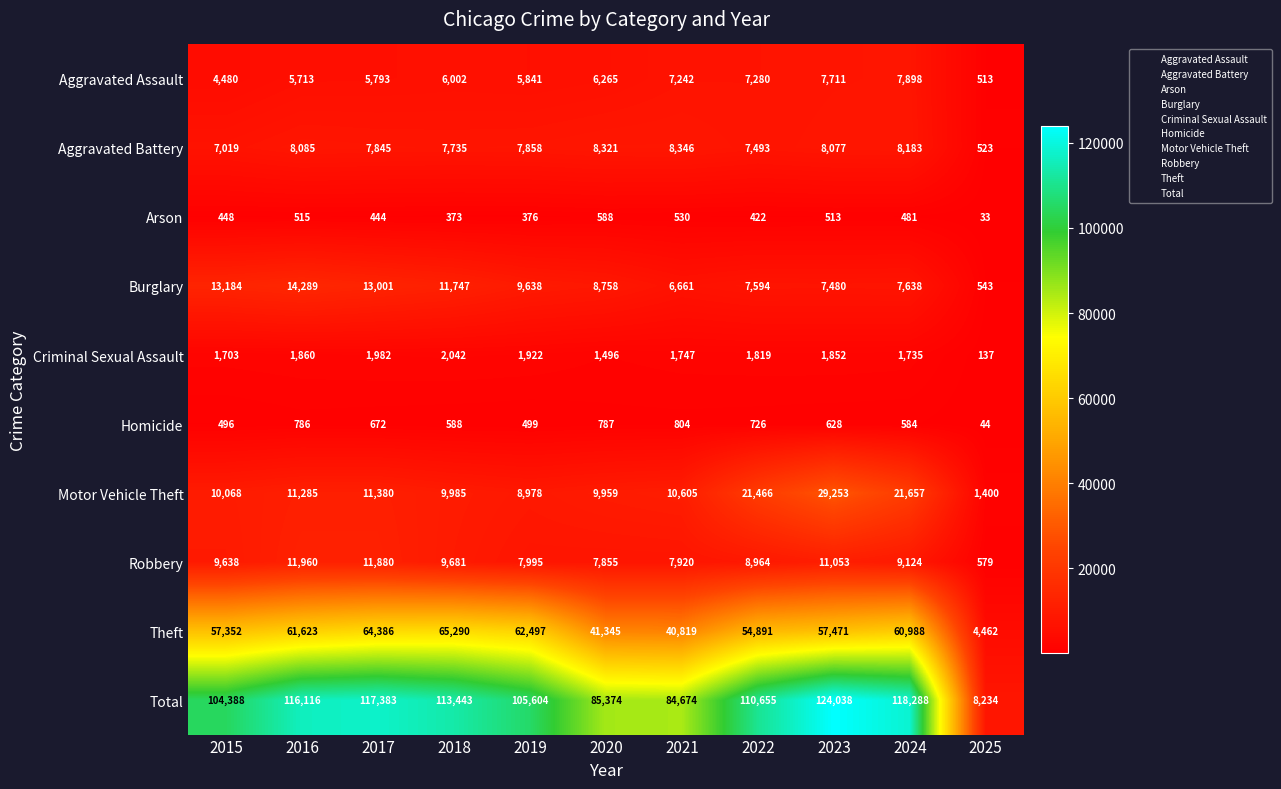

What is the difference between the maximum and minimum values in the Aggravated Battery series?

7823